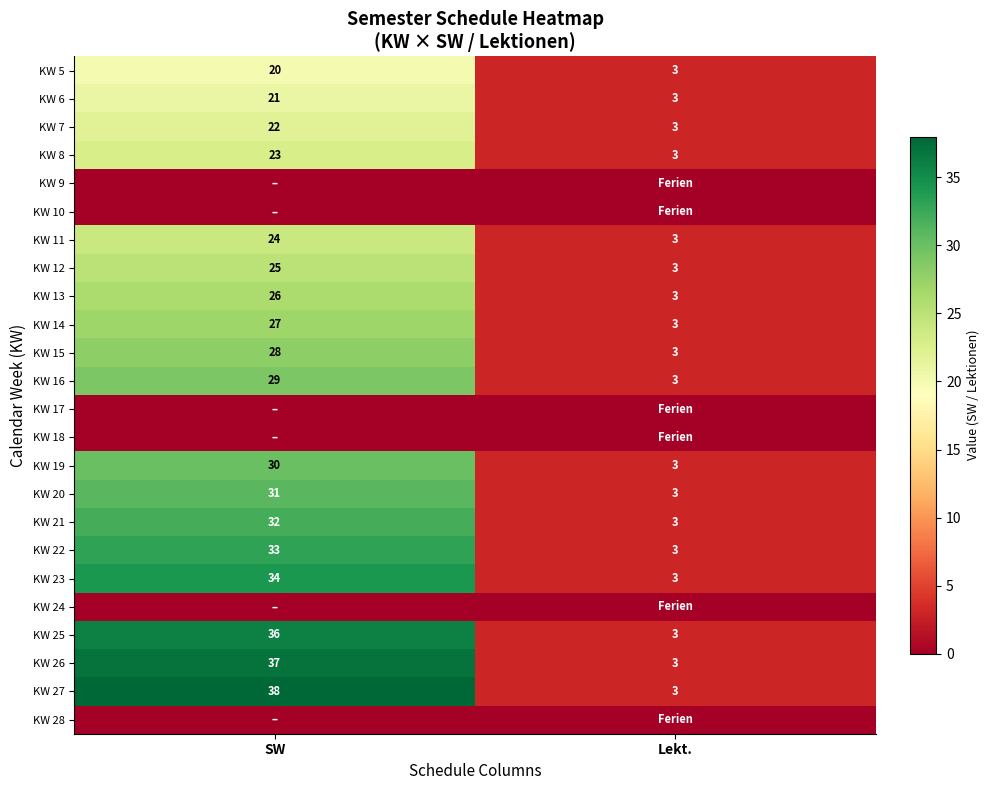

What is the difference between the maximum and minimum values in the KW 23 series?

31